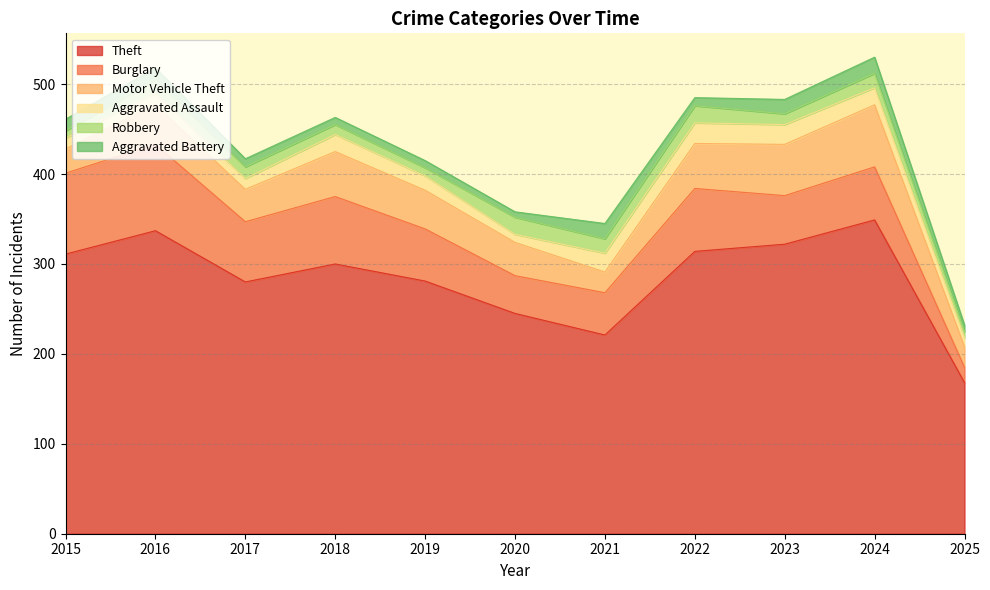

Reading left to right, transcribe all the data shown in this chart.

Theft: 311	337	280	300	281	245	221	314	322	349	168
Burglary: 90	96	67	75	58	42	47	70	54	59	17
Motor Vehicle Theft: 27	44	36	50	43	37	23	50	57	69	23
Aggravated Assault: 12	13	12	19	16	9	21	23	22	19	10
Robbery: 8	15	13	11	9	19	16	19	12	16	7
Aggravated Battery: 13	13	9	8	8	6	17	9	16	18	7